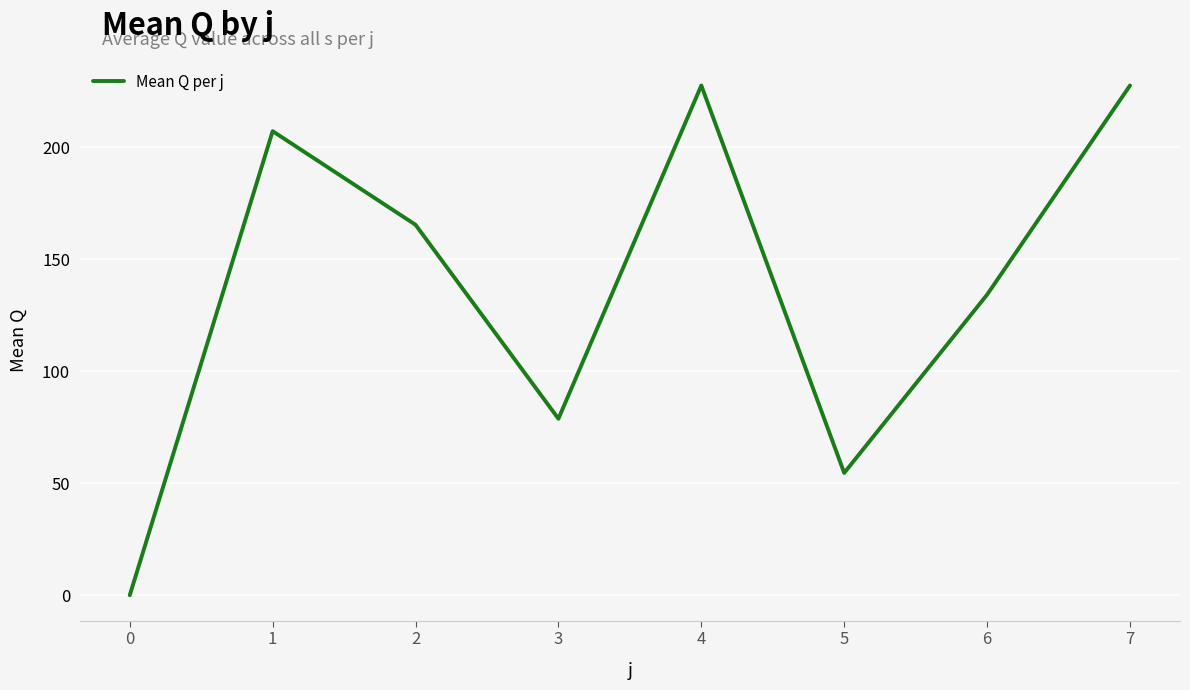

Is it true that the value at 4 is 227.6?

True